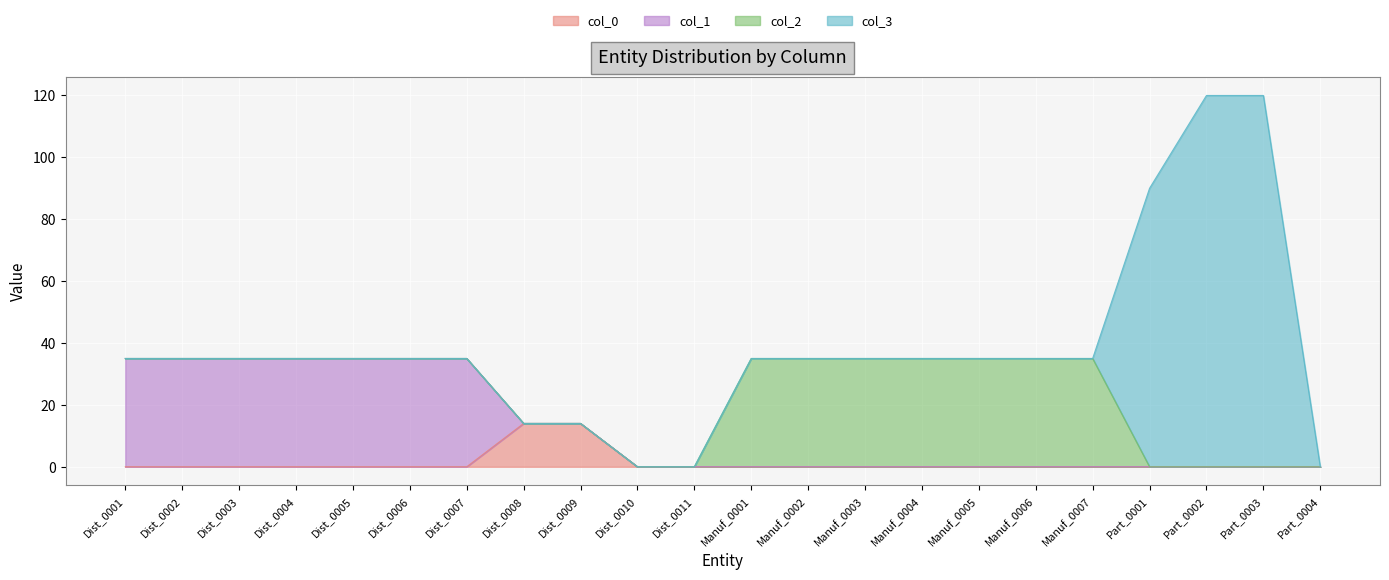

What is the label of the 19th point from the right?

Dist_0004